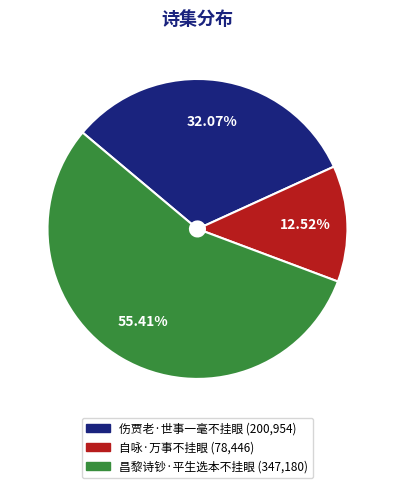

What percentage is NOT represented by 昌黎诗钞·平生选本不挂眼?

44.6%